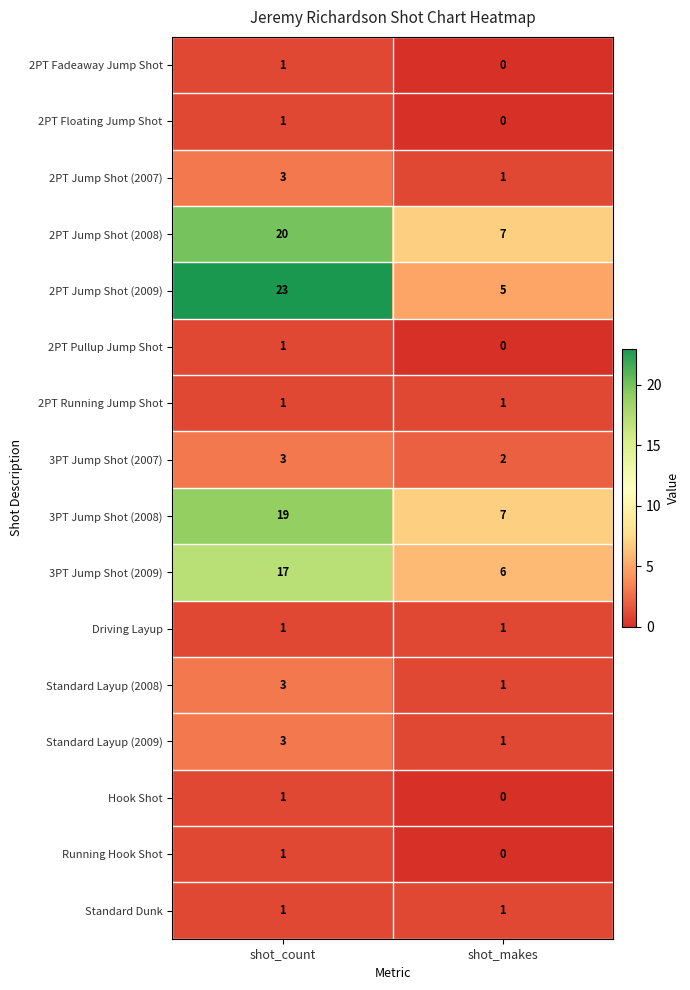

At how many categories does at least one series exceed 17?

1